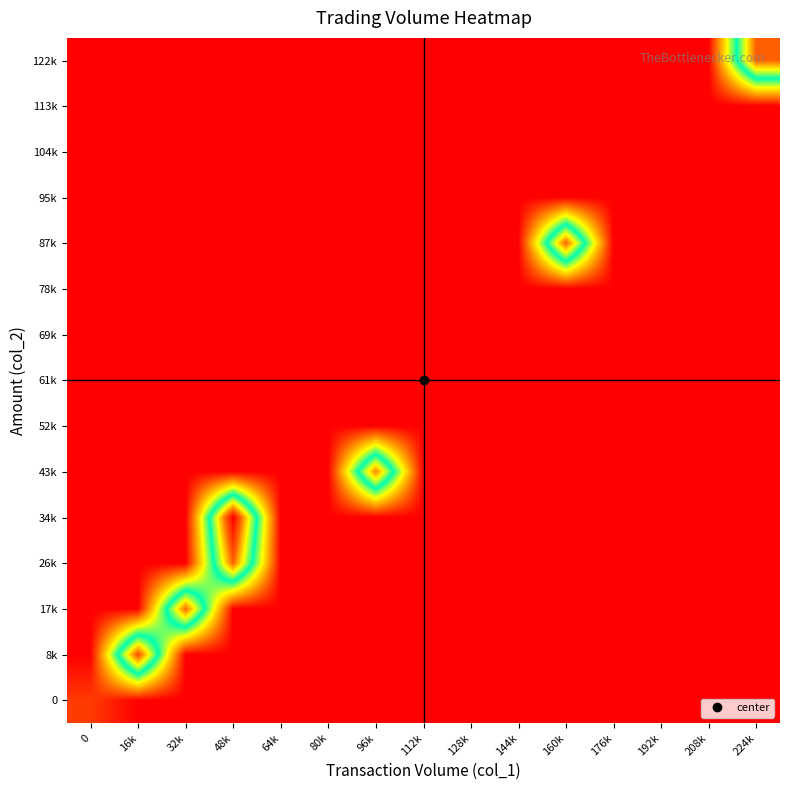

Reading left to right, list all the values displayed in this chart.

0: 0=0.1	16k=0.0	32k=0.0	48k=0.0	64k=0.0	80k=0.0	96k=0.0	112k=0.0	128k=0.0	144k=0.0	160k=0.0	176k=0.0	192k=0.0	208k=0.0	224k=0.0
8k: 0=0.0	16k=0.6	32k=0.0	48k=0.0	64k=0.0	80k=0.0	96k=0.0	112k=0.0	128k=0.0	144k=0.0	160k=0.0	176k=0.0	192k=0.0	208k=0.0	224k=0.0
17k: 0=0.0	16k=0.0	32k=0.5	48k=0.0	64k=0.0	80k=0.0	96k=0.0	112k=0.0	128k=0.0	144k=0.0	160k=0.0	176k=0.0	192k=0.0	208k=0.0	224k=0.0
26k: 0=0.0	16k=0.0	32k=0.0	48k=0.5	64k=0.0	80k=0.0	96k=0.0	112k=0.0	128k=0.0	144k=0.0	160k=0.0	176k=0.0	192k=0.0	208k=0.0	224k=0.0
34k: 0=0.0	16k=0.0	32k=0.0	48k=0.6	64k=0.0	80k=0.0	96k=0.0	112k=0.0	128k=0.0	144k=0.0	160k=0.0	176k=0.0	192k=0.0	208k=0.0	224k=0.0
43k: 0=0.0	16k=0.0	32k=0.0	48k=0.0	64k=0.0	80k=0.0	96k=0.5	112k=0.0	128k=0.0	144k=0.0	160k=0.0	176k=0.0	192k=0.0	208k=0.0	224k=0.0
52k: 0=0.0	16k=0.0	32k=0.0	48k=0.0	64k=0.0	80k=0.0	96k=0.0	112k=0.0	128k=0.0	144k=0.0	160k=0.0	176k=0.0	192k=0.0	208k=0.0	224k=0.0
61k: 0=0.0	16k=0.0	32k=0.0	48k=0.0	64k=0.0	80k=0.0	96k=0.0	112k=0.0	128k=0.0	144k=0.0	160k=0.0	176k=0.0	192k=0.0	208k=0.0	224k=0.0
69k: 0=0.0	16k=0.0	32k=0.0	48k=0.0	64k=0.0	80k=0.0	96k=0.0	112k=0.0	128k=0.0	144k=0.0	160k=0.0	176k=0.0	192k=0.0	208k=0.0	224k=0.0
78k: 0=0.0	16k=0.0	32k=0.0	48k=0.0	64k=0.0	80k=0.0	96k=0.0	112k=0.0	128k=0.0	144k=0.0	160k=0.0	176k=0.0	192k=0.0	208k=0.0	224k=0.0
87k: 0=0.0	16k=0.0	32k=0.0	48k=0.0	64k=0.0	80k=0.0	96k=0.0	112k=0.0	128k=0.0	144k=0.0	160k=0.5	176k=0.0	192k=0.0	208k=0.0	224k=0.0
95k: 0=0.0	16k=0.0	32k=0.0	48k=0.0	64k=0.0	80k=0.0	96k=0.0	112k=0.0	128k=0.0	144k=0.0	160k=0.0	176k=0.0	192k=0.0	208k=0.0	224k=0.0
104k: 0=0.0	16k=0.0	32k=0.0	48k=0.0	64k=0.0	80k=0.0	96k=0.0	112k=0.0	128k=0.0	144k=0.0	160k=0.0	176k=0.0	192k=0.0	208k=0.0	224k=0.0
113k: 0=0.0	16k=0.0	32k=0.0	48k=0.0	64k=0.0	80k=0.0	96k=0.0	112k=0.0	128k=0.0	144k=0.0	160k=0.0	176k=0.0	192k=0.0	208k=0.0	224k=0.0
122k: 0=0.0	16k=0.0	32k=0.0	48k=0.0	64k=0.0	80k=0.0	96k=0.0	112k=0.0	128k=0.0	144k=0.0	160k=0.0	176k=0.0	192k=0.0	208k=0.0	224k=0.5